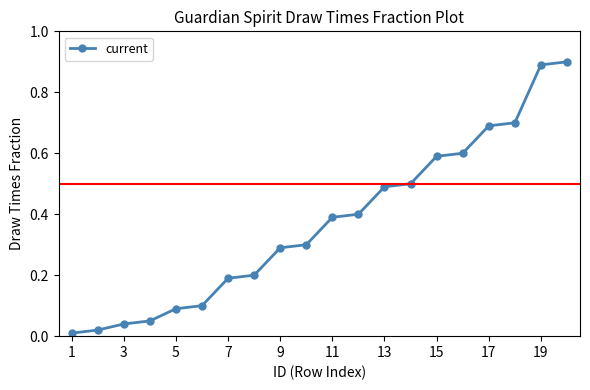

What is the sum of all values?

7.4